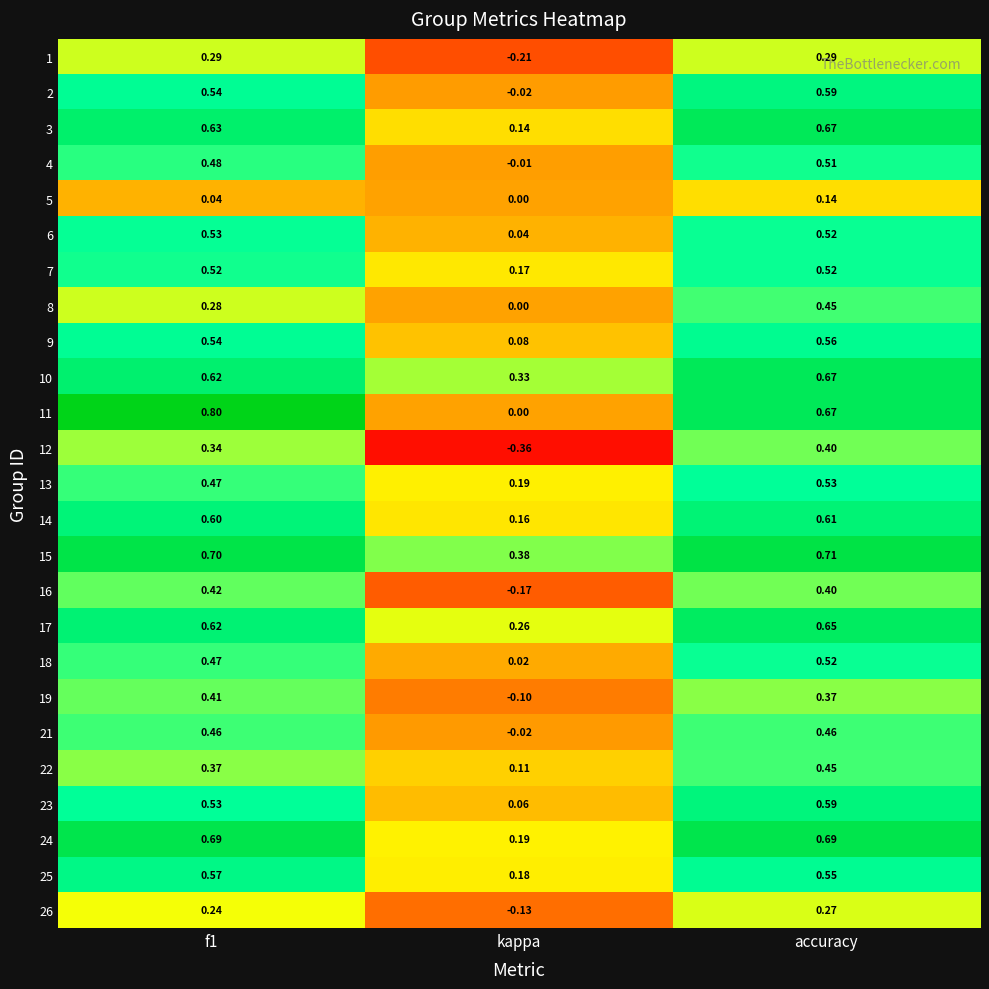

How many data points does each series have?

3